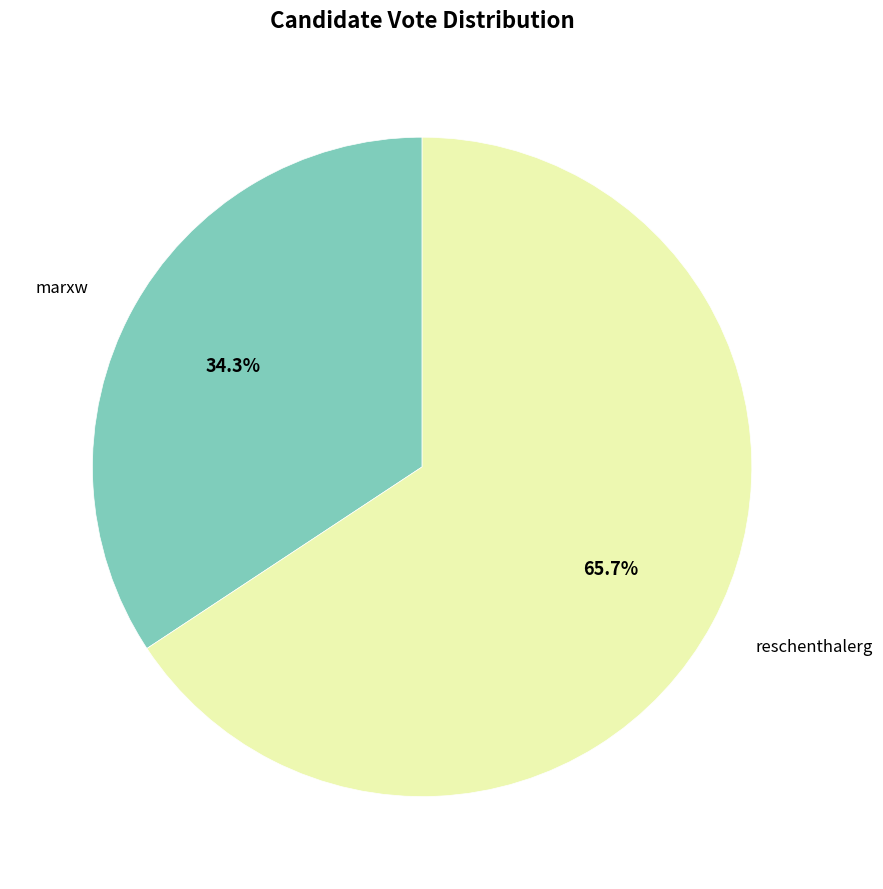

Does any single category account for the majority?

Yes